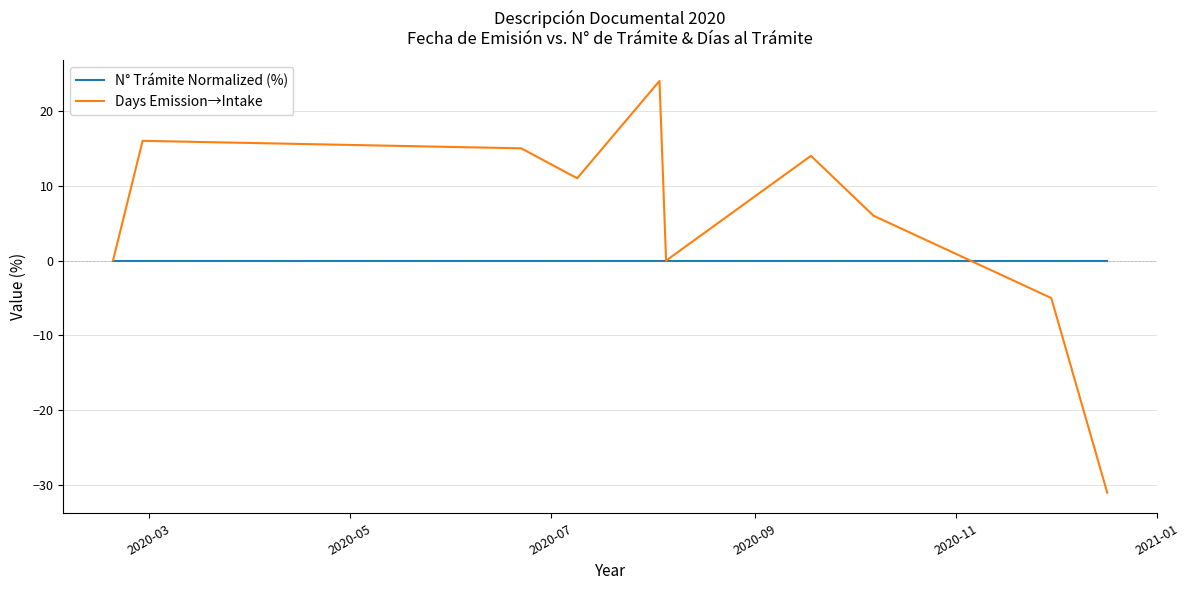

Rank the series by their maximum value, from highest to lowest.

Days Emission→Intake, N° Trámite Normalized (%)